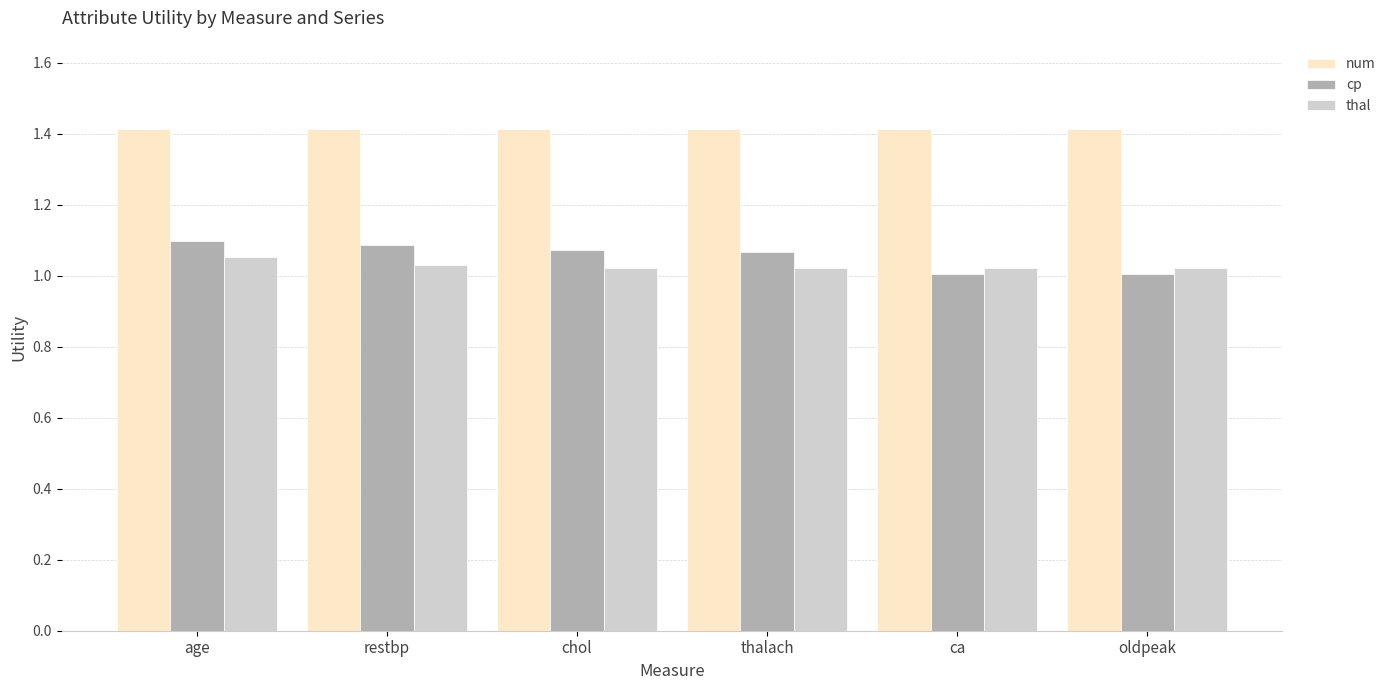

What position from the left is age?

1